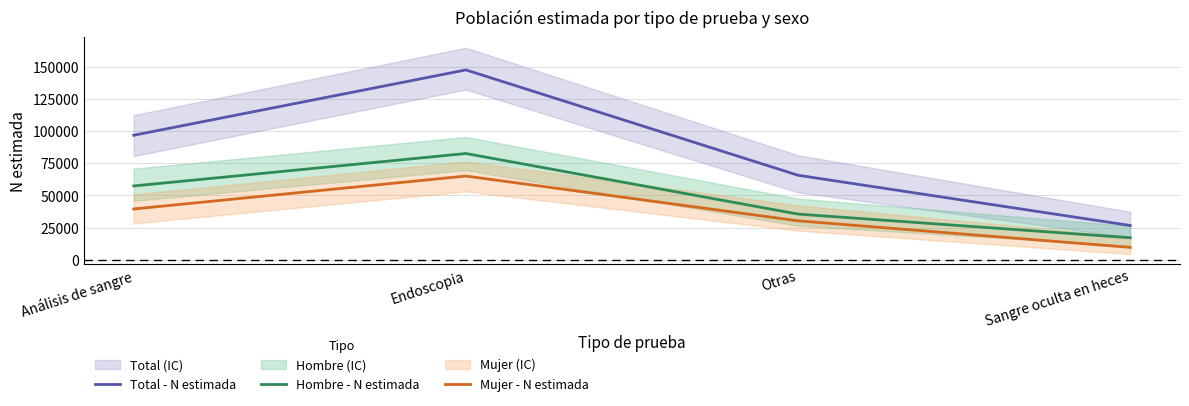

True or false: Hombre - N estimada and Total - N estimada cross at least once.

False